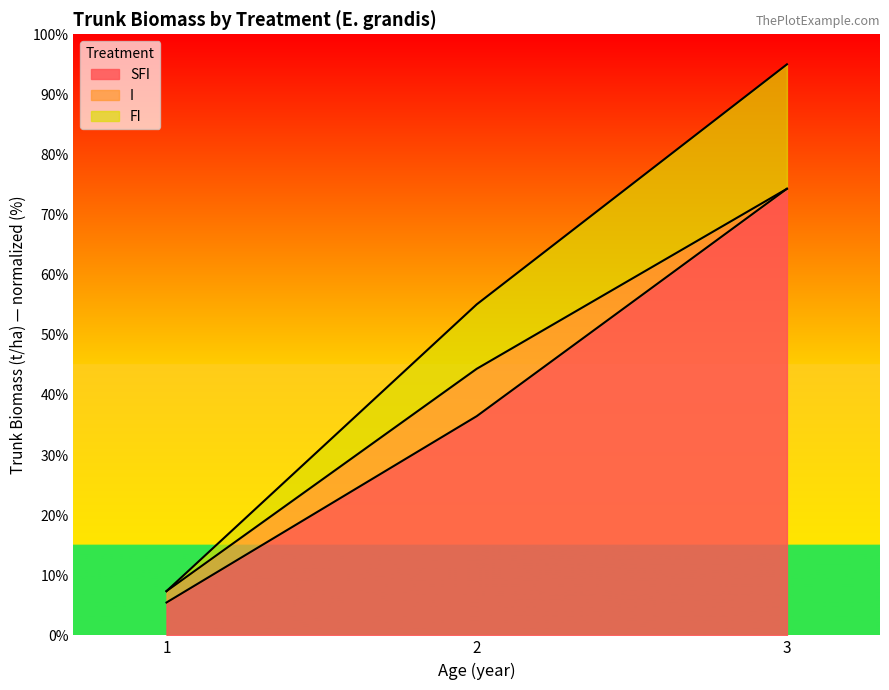

What is the lowest value of the I series?

7.4